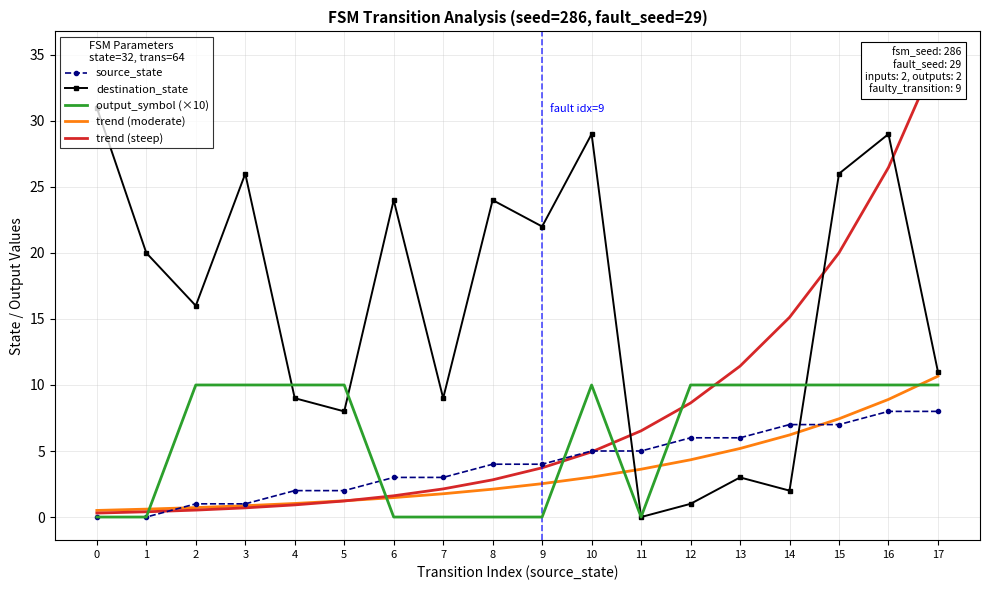

How many source_state values are between 2 and 6?

10